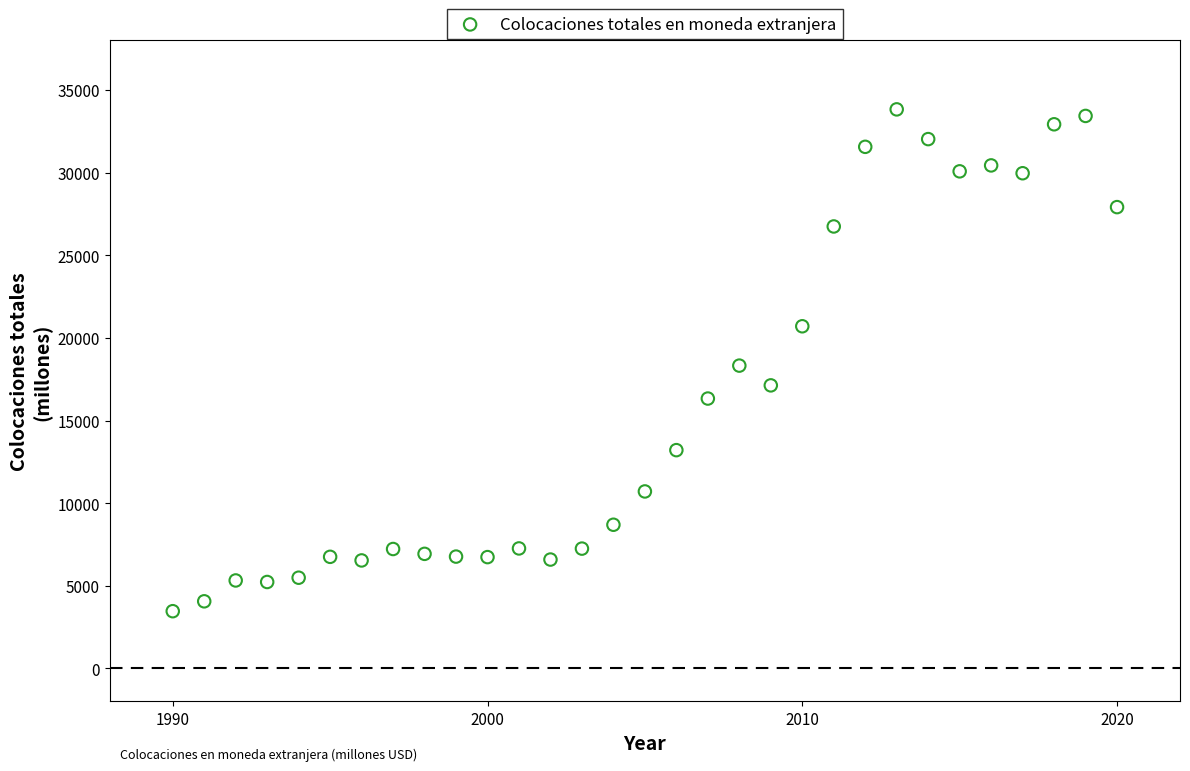

What is the range of Y values (max minus min)?

30368